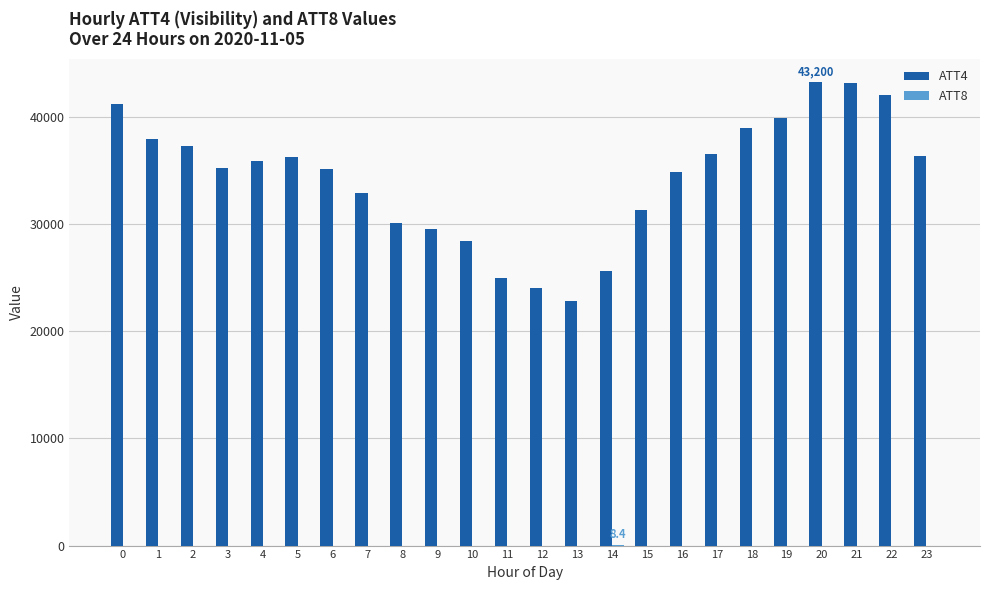

The value of ATT4 at 17 is 36500.0. True or false?

True